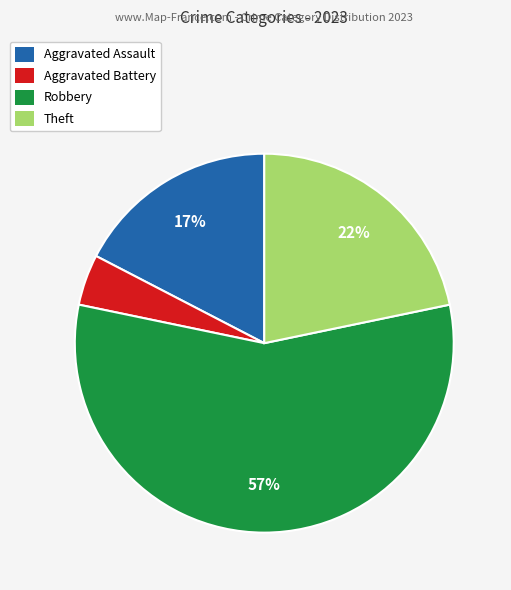

Which category accounts for the majority?

Robbery